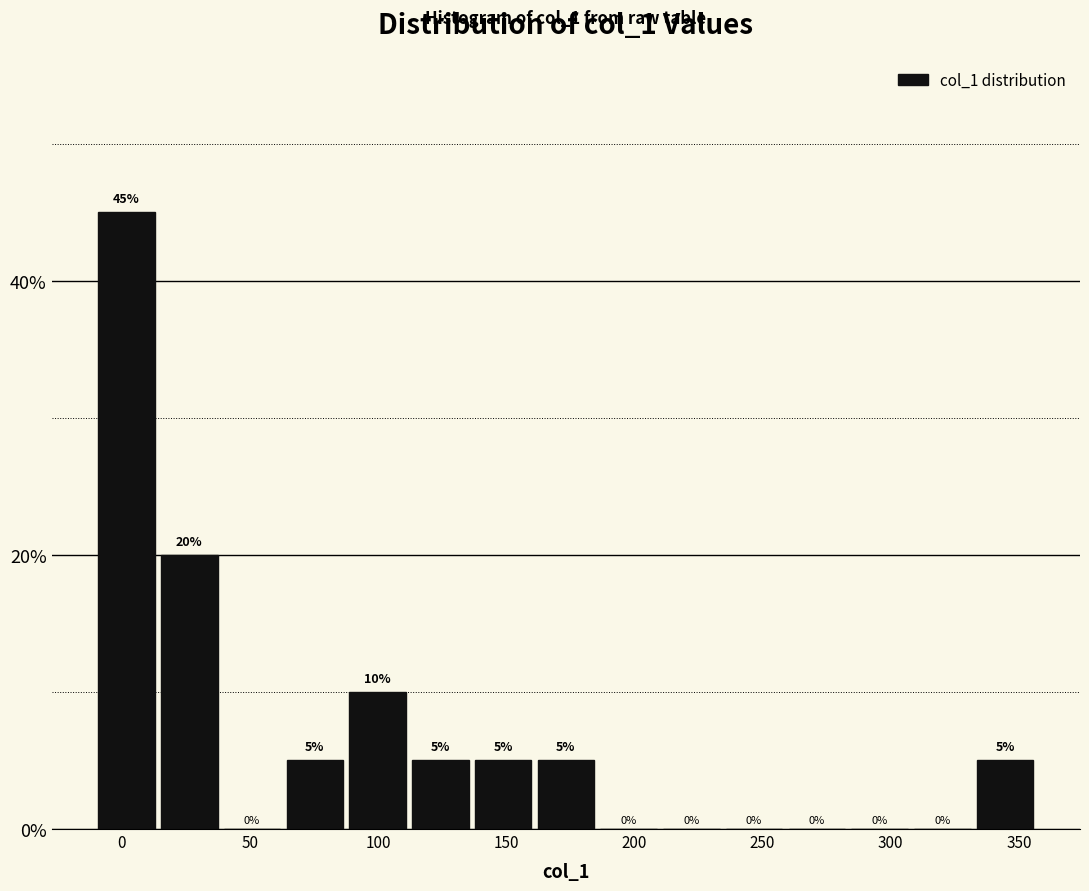

Over which range of the x-axis is the bar tallest?

-10 to 15